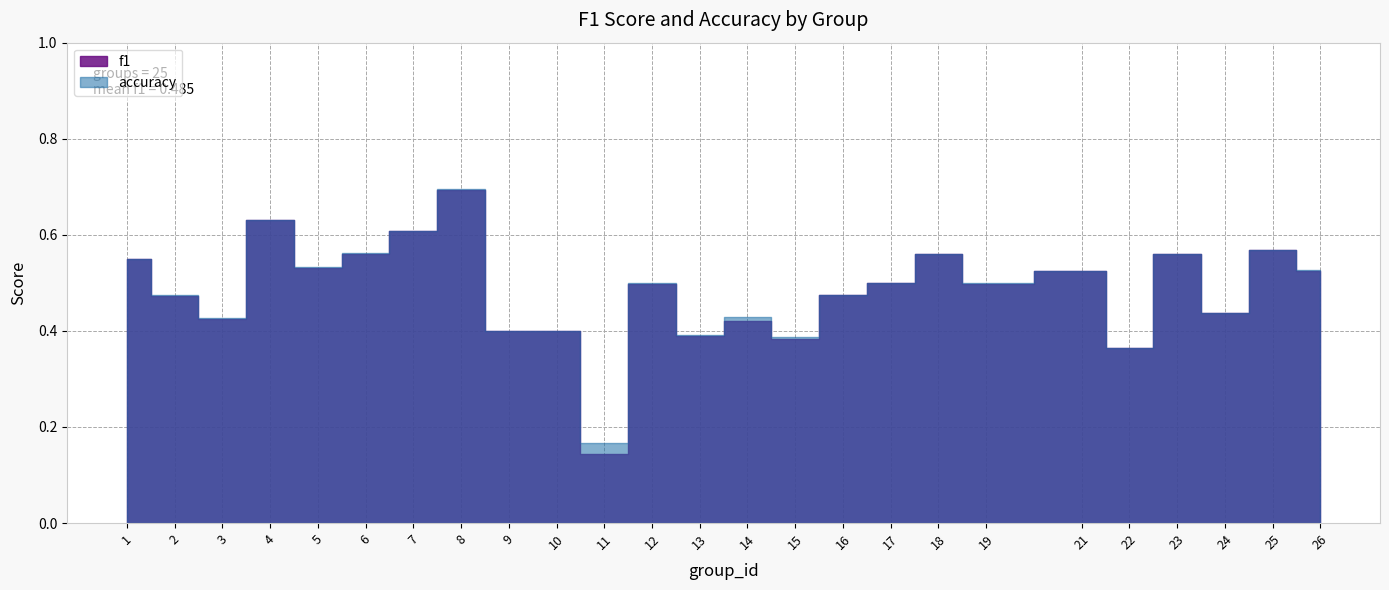

At which category is the sum across all series the highest?

8